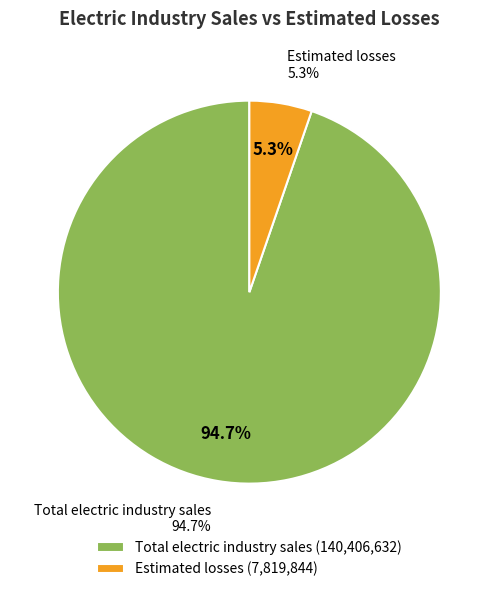

How much of the chart is everything except Estimated losses?

94.7%